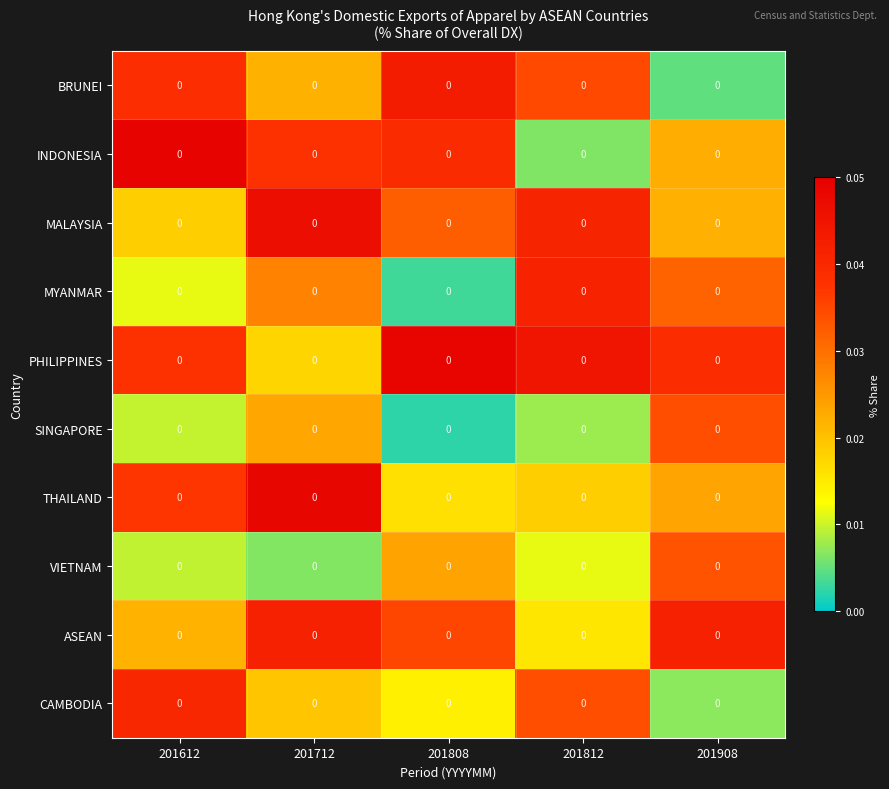

Rank the series at 201612 from highest to lowest value.

INDONESIA, CAMBODIA, BRUNEI, PHILIPPINES, THAILAND, ASEAN, MALAYSIA, MYANMAR, SINGAPORE, VIETNAM